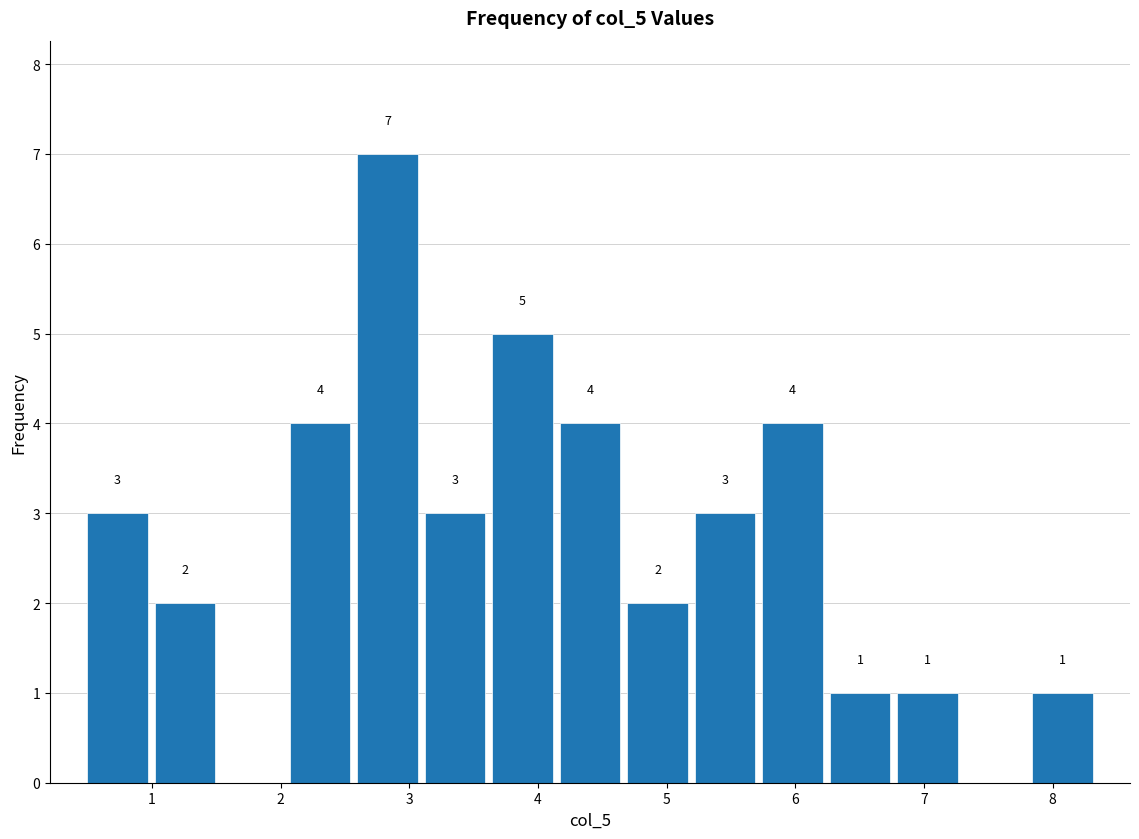

Which range on the x-axis has the tallest bar?

2.6 to 3.1